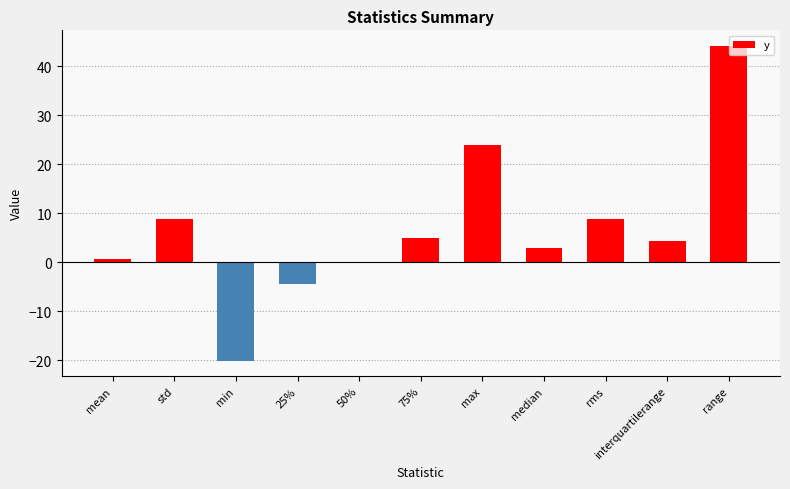

What is the maximum value shown in the chart?

44.1